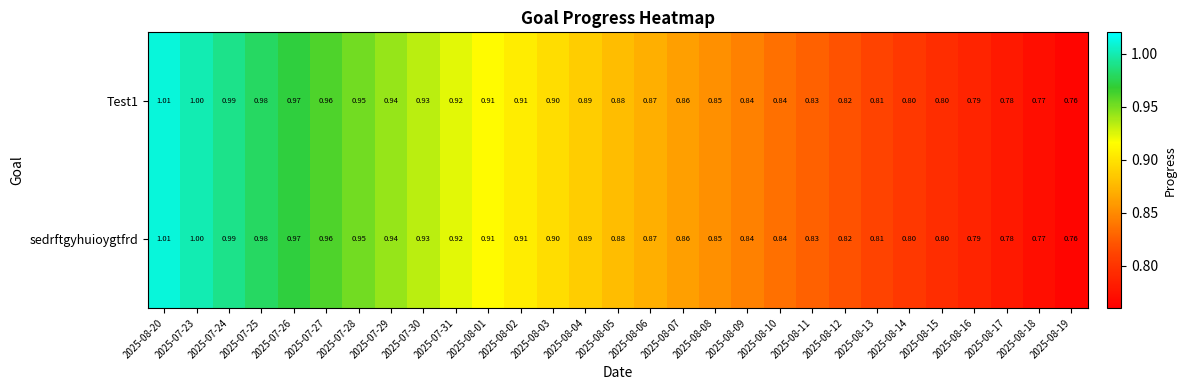

Is the value of sedrftgyhuioygtfrd at 2025-08-15 greater than the value of Test1 at 2025-08-05?

No